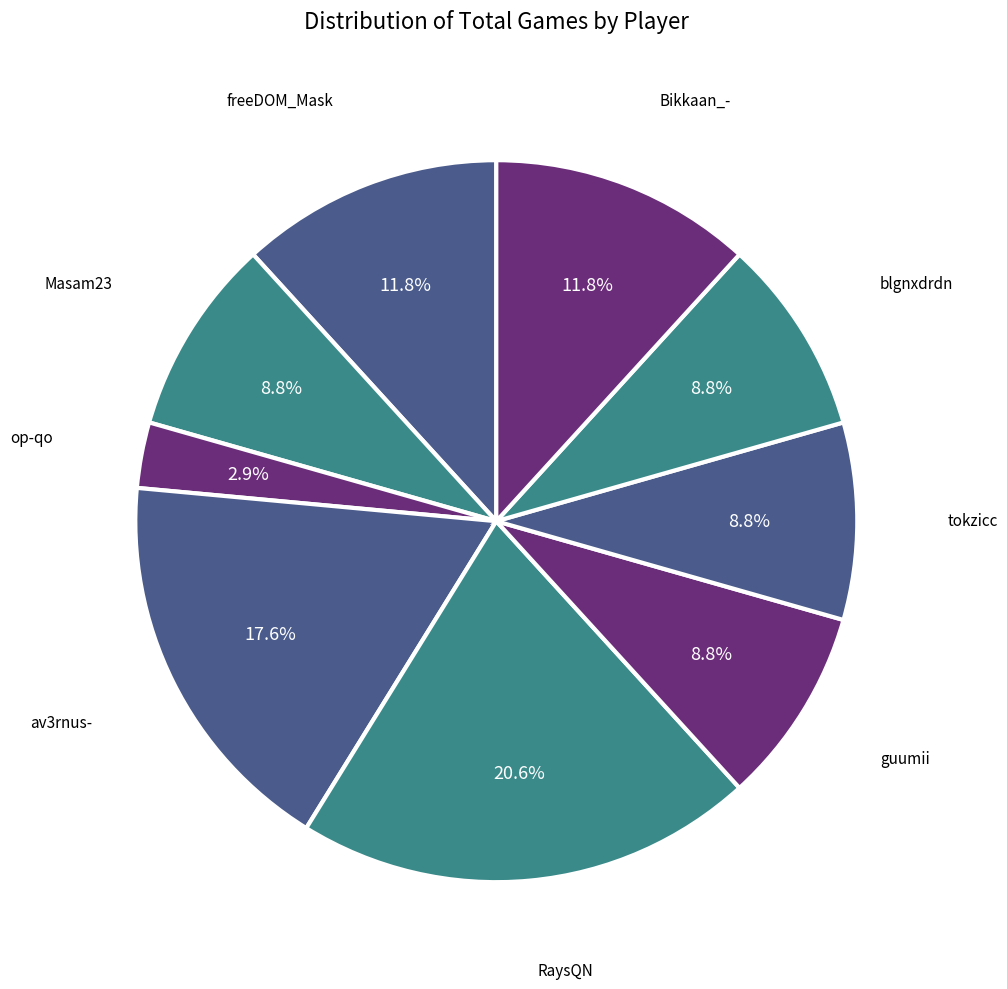

Do freeDOM_Mask and guumii together represent more than half of the pie?

No